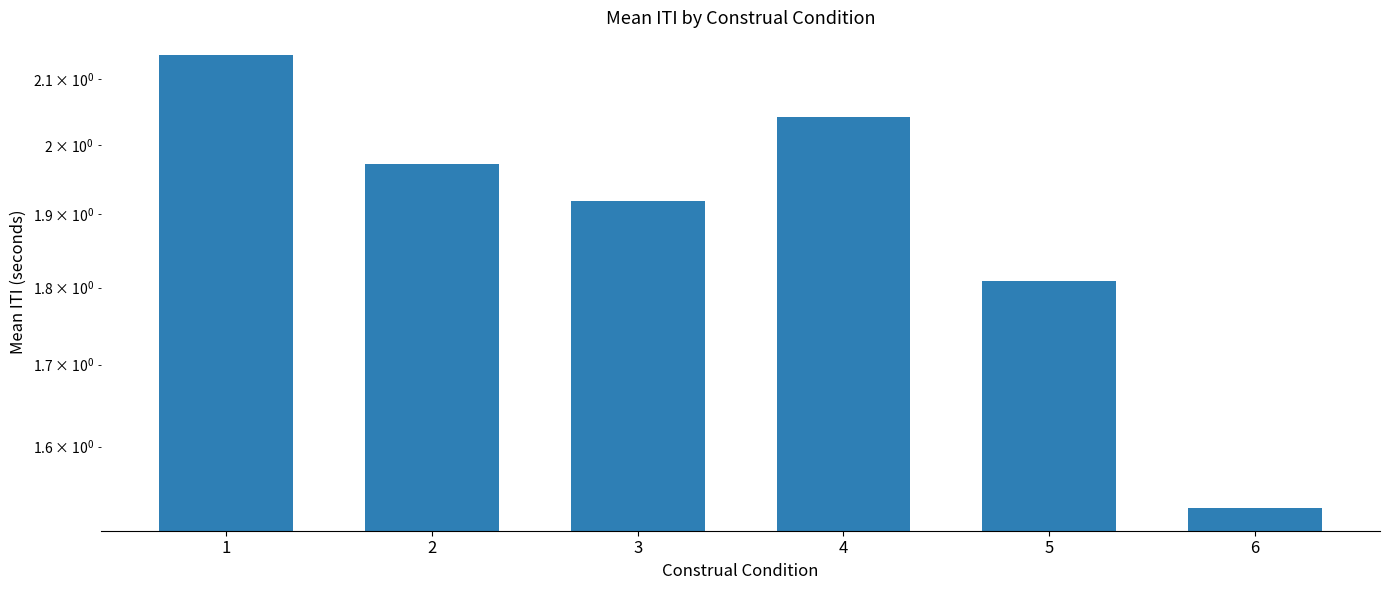

The chart shows a value of 1.9 at 3. True or false?

True